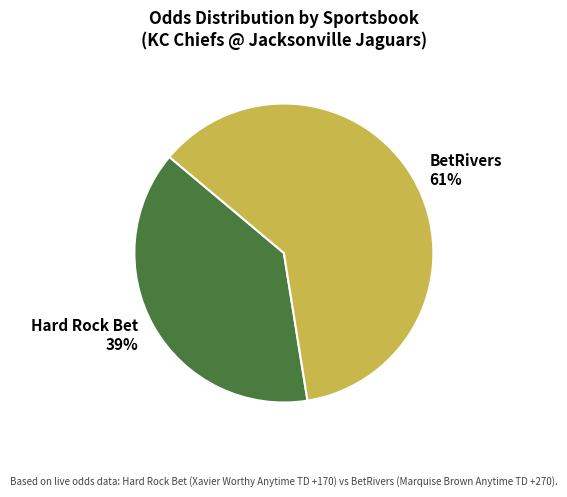

Count the number of slices in the pie.

2